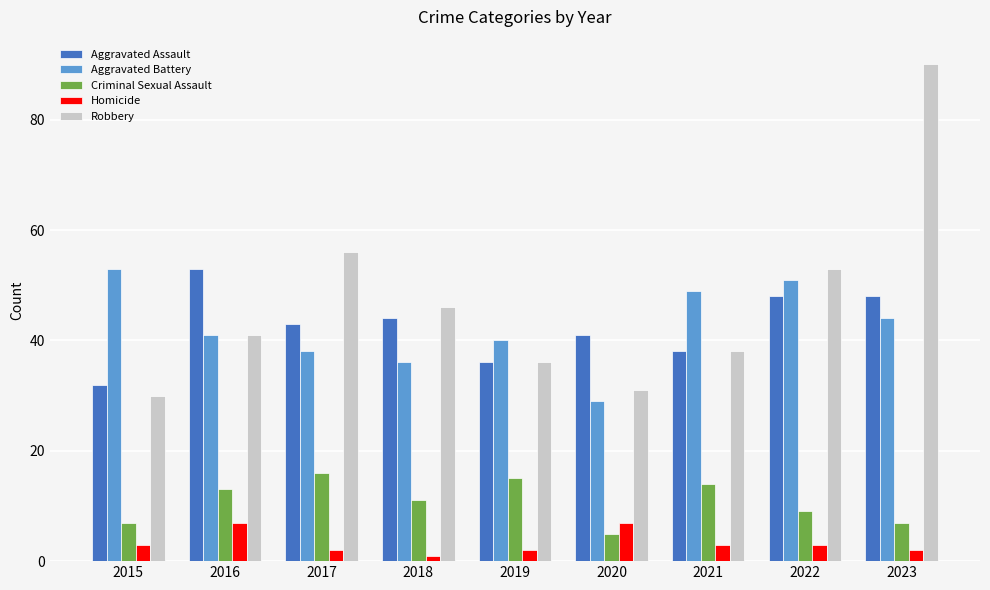

What is the value of the Criminal Sexual Assault bar at the 3rd from the left?

16